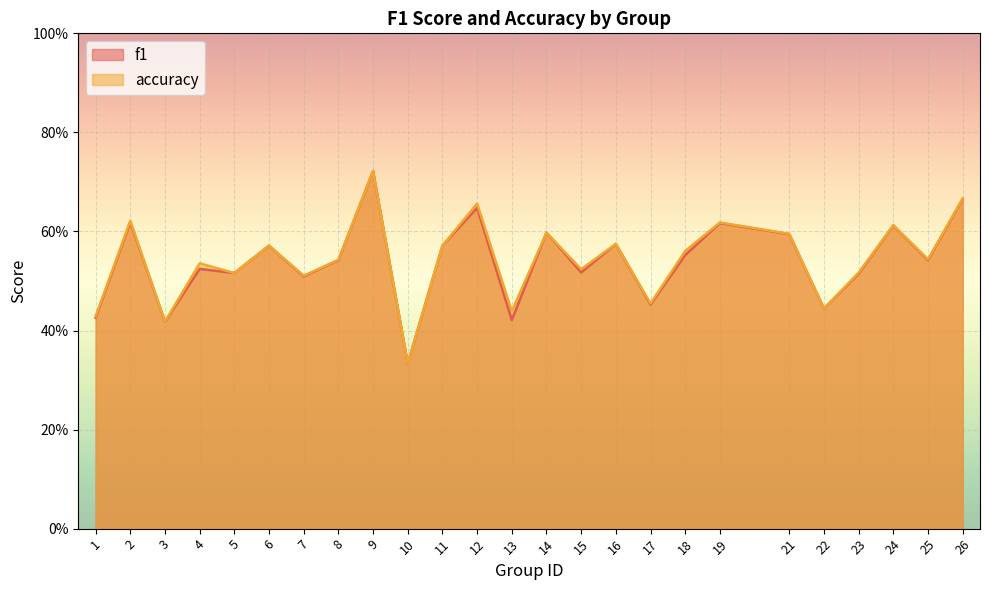

Which series ends up on top after the final intersection of accuracy and f1?

accuracy